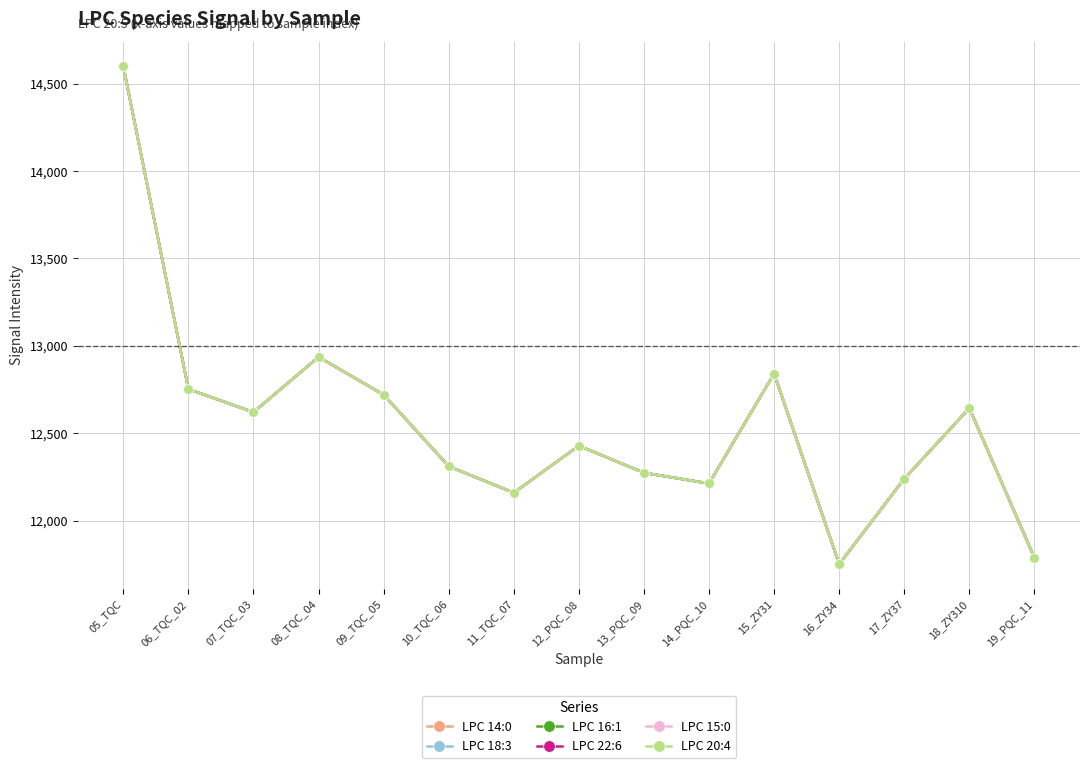

How many interior local peaks does the LPC 16:1 series have?

4